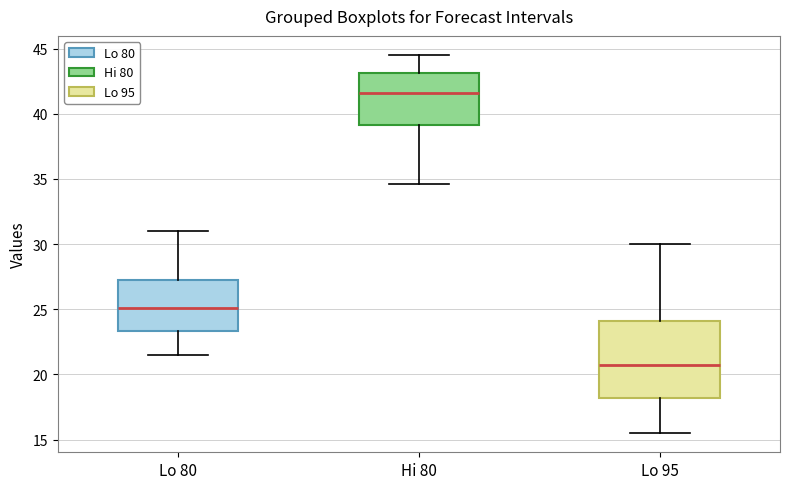

Which box is the tallest, from its lower edge to its upper edge?

Lo 95